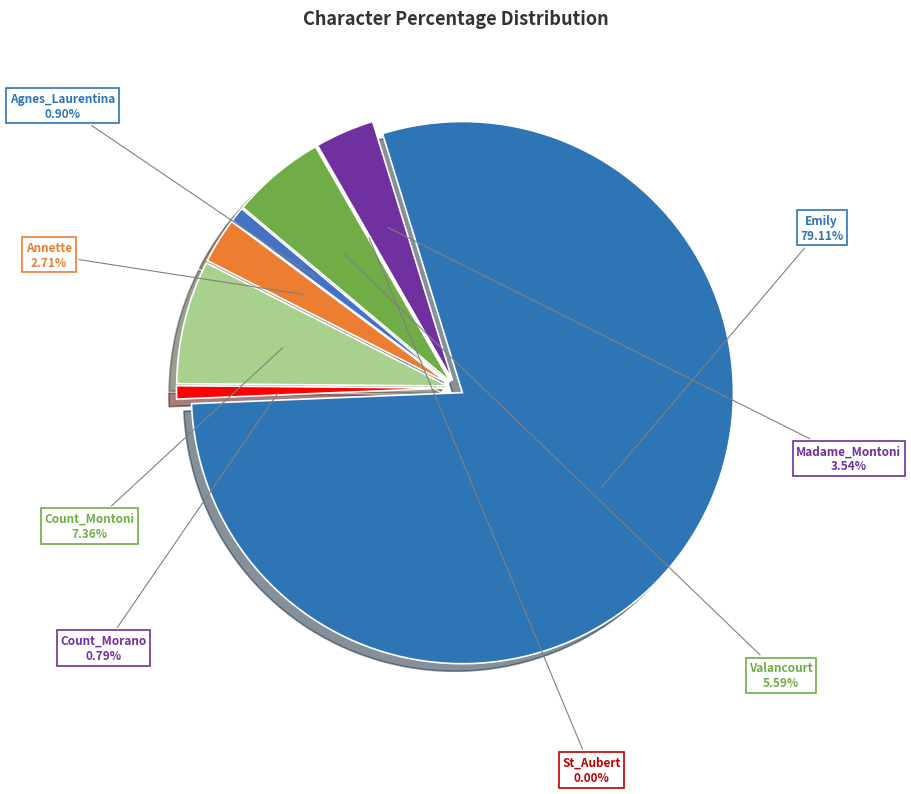

Is it true that Madame_Montoni is 4% of the pie?

True